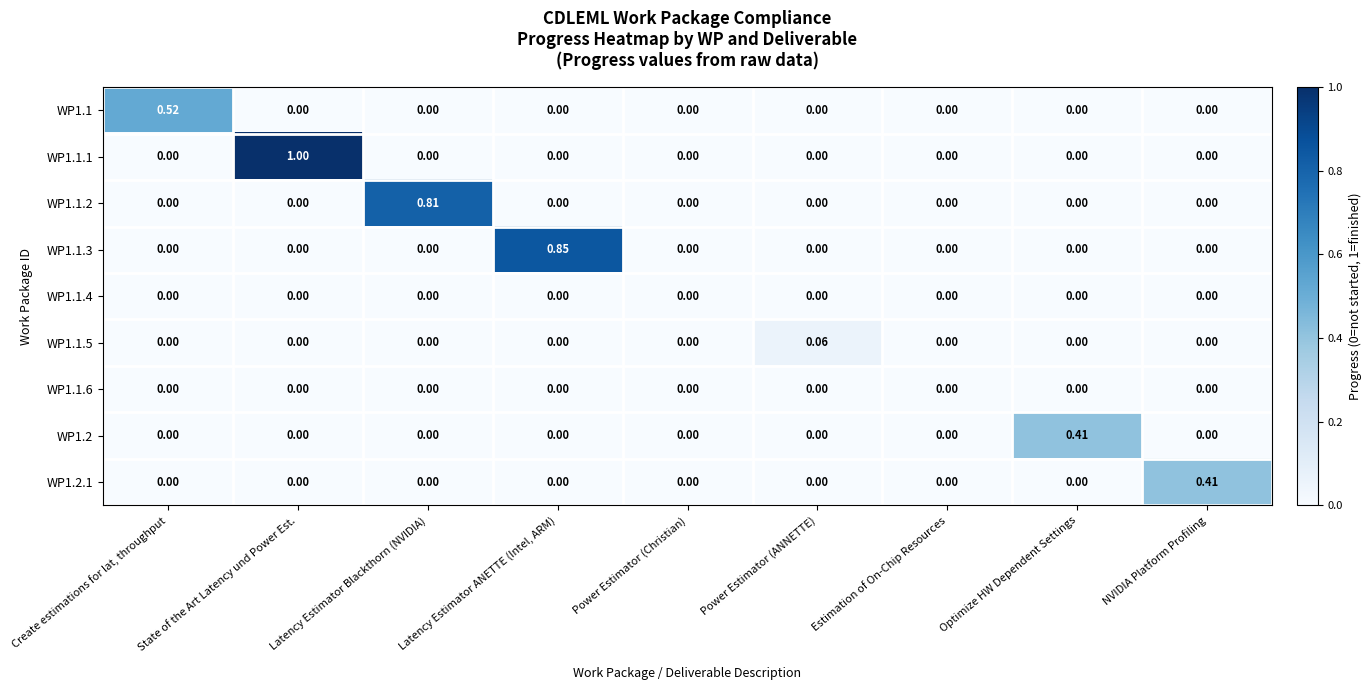

At which category does the chart reach its peak across all series?

State of the Art Latency und Power Est.